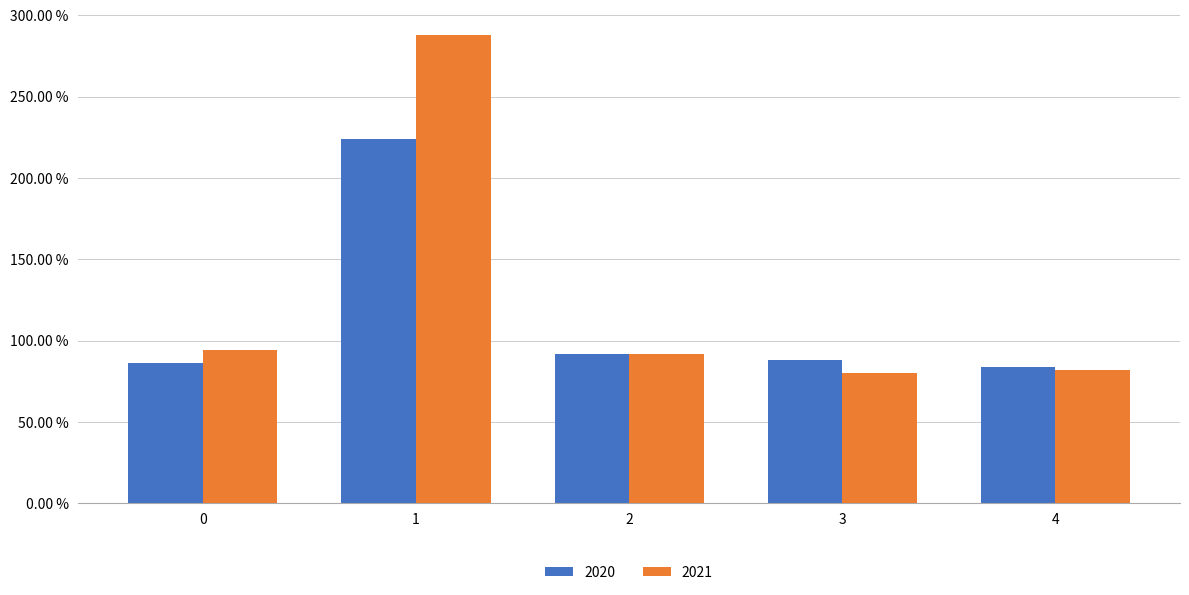

List the series in order of their overall mean, highest first.

2021, 2020